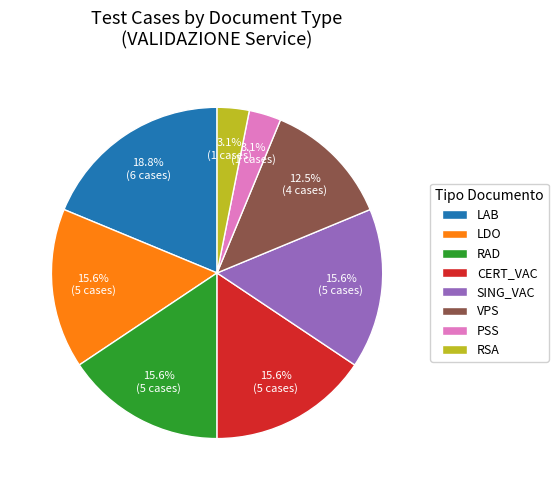

Which has a higher value, LAB or CERT_VAC?

LAB